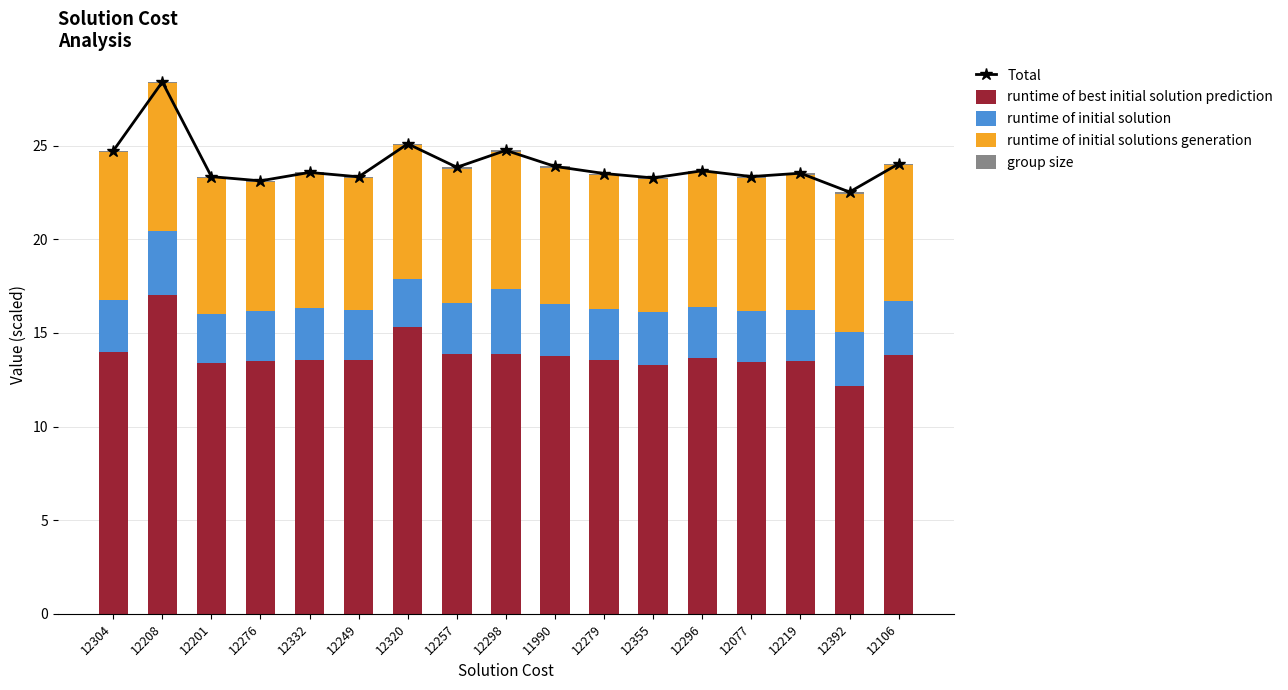

What is the average value of the Total series?

24.0